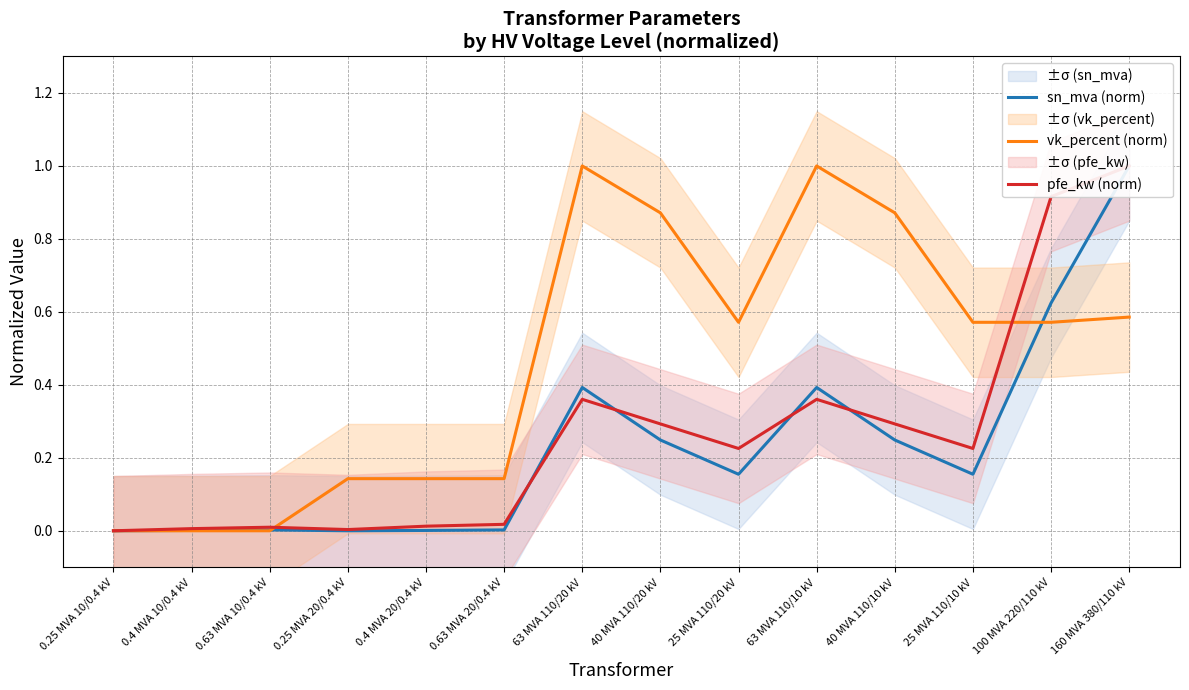

At how many categories does at least one series exceed 0?

13